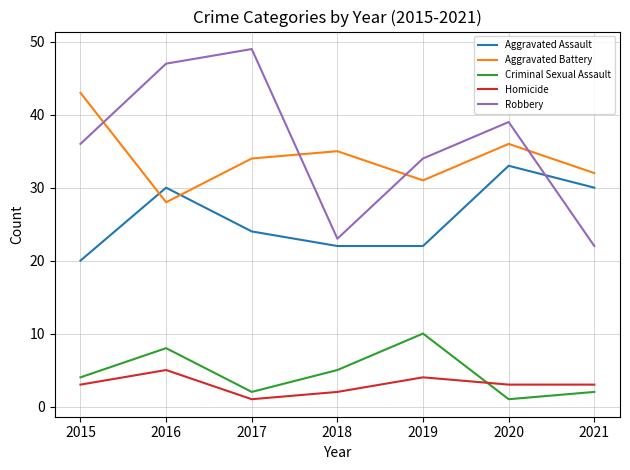

What is the approximate value of Aggravated Battery at 2019?

31